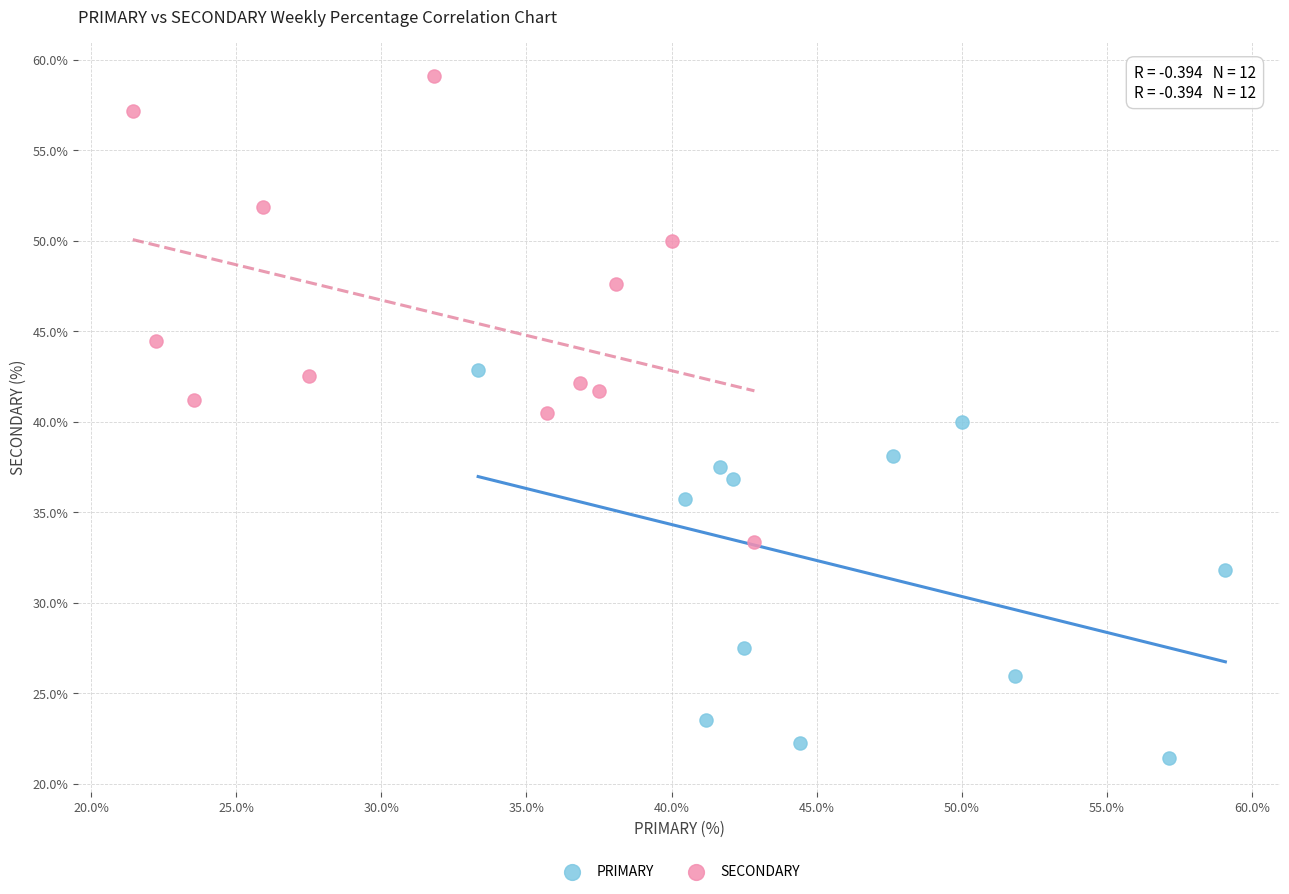

Which series has the widest spread of Y values?

SECONDARY